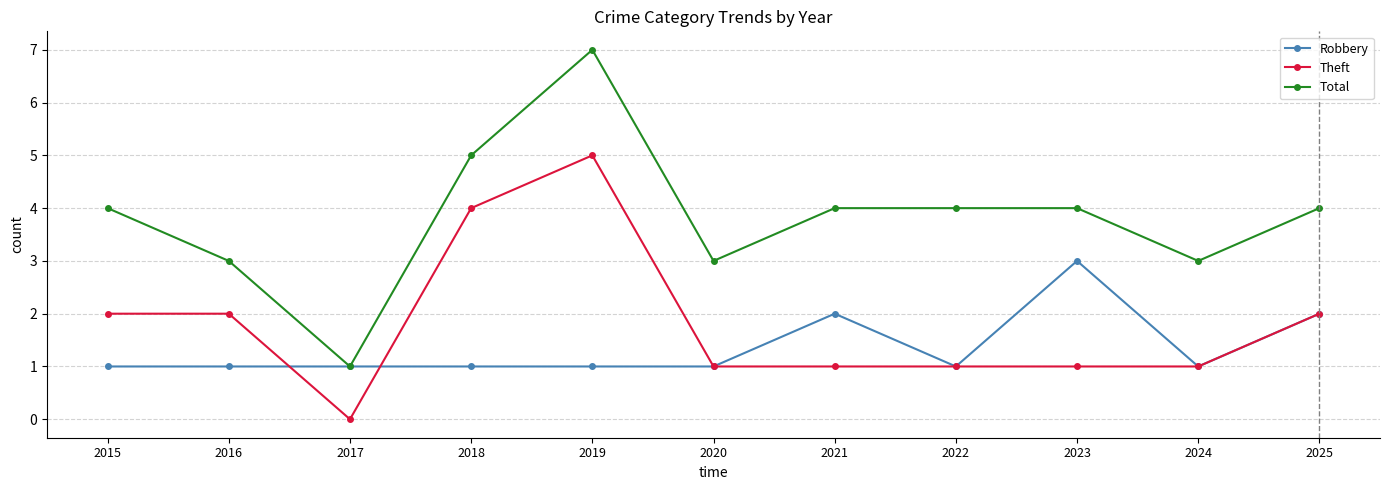

How many data points does each series have?

11